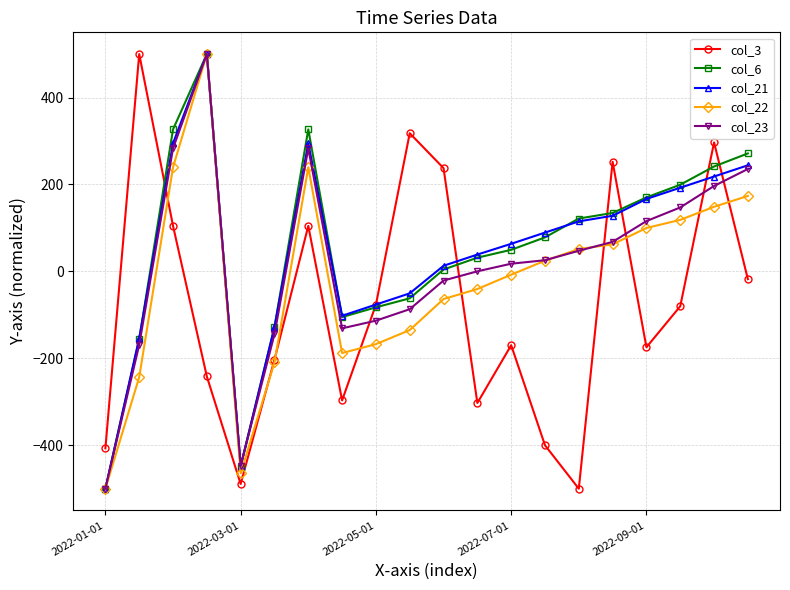

What is the value of the col_23 point at the 16th from the left?

67.9